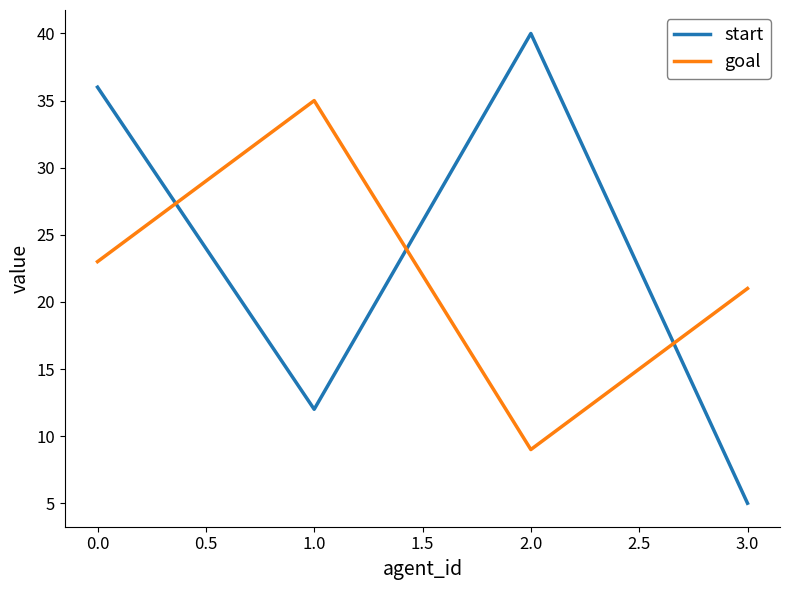

At how many categories does at least one series exceed 32?

3